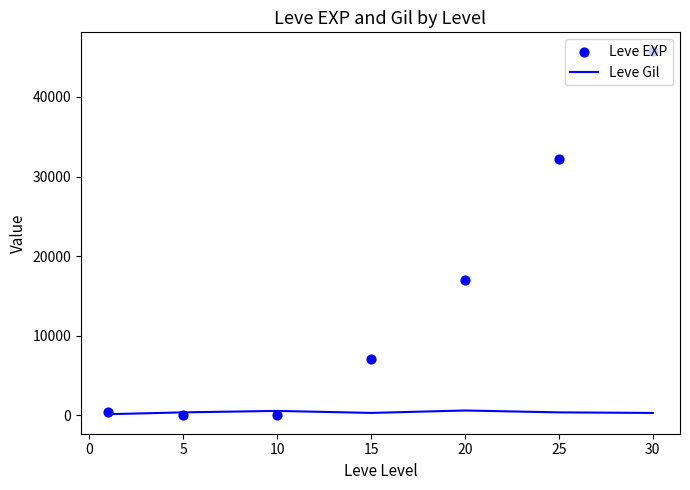

Which series contains the lowest Y value?

Leve EXP